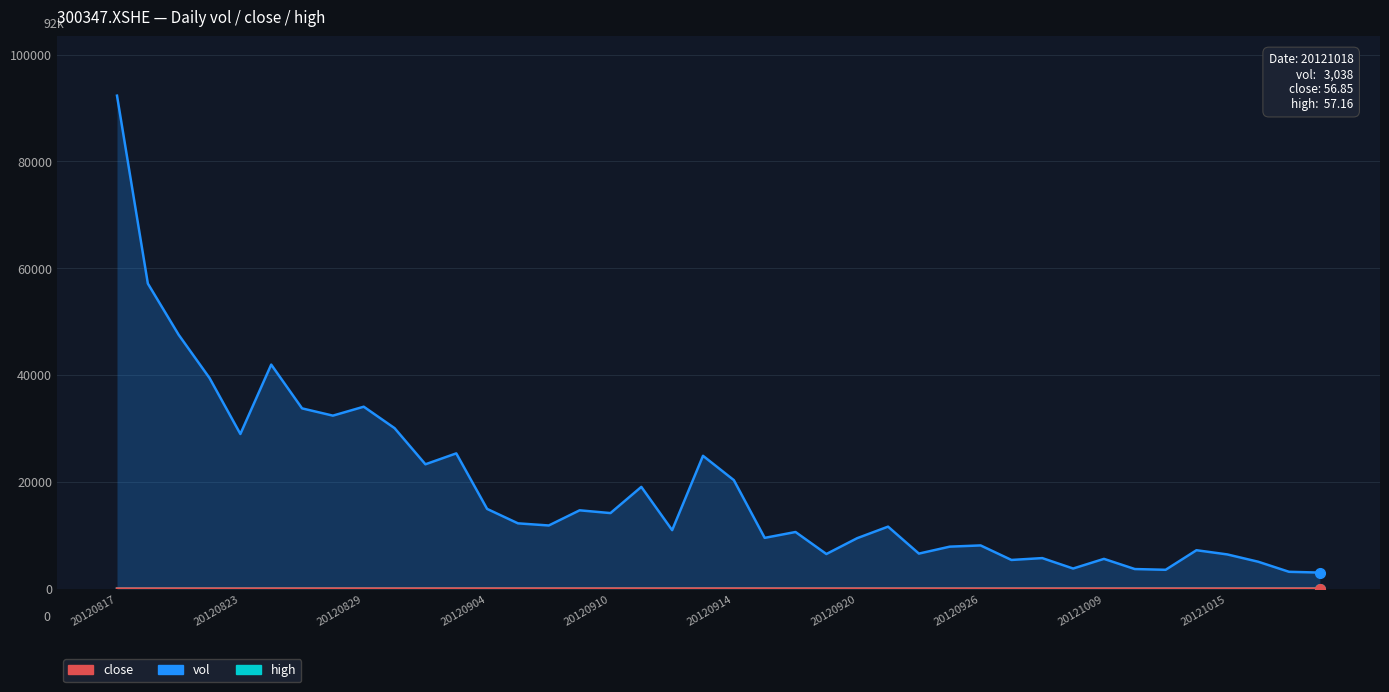

Rank the series by their maximum value, from lowest to highest.

close, high, vol